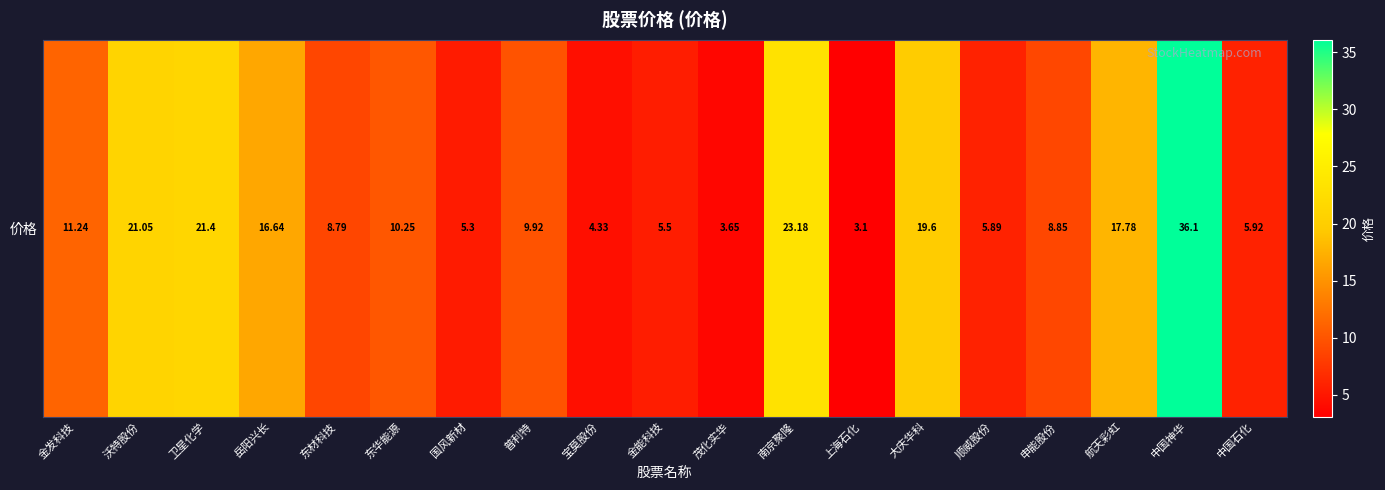

List the labels in order of value, smallest first.

上海石化, 茂化实华, 宝莫股份, 国风新材, 金能科技, 顺威股份, 中国石化, 东材科技, 申能股份, 普利特, 东华能源, 金发科技, 岳阳兴长, 航天彩虹, 大庆华科, 沃特股份, 卫星化学, 南京聚隆, 中国神华